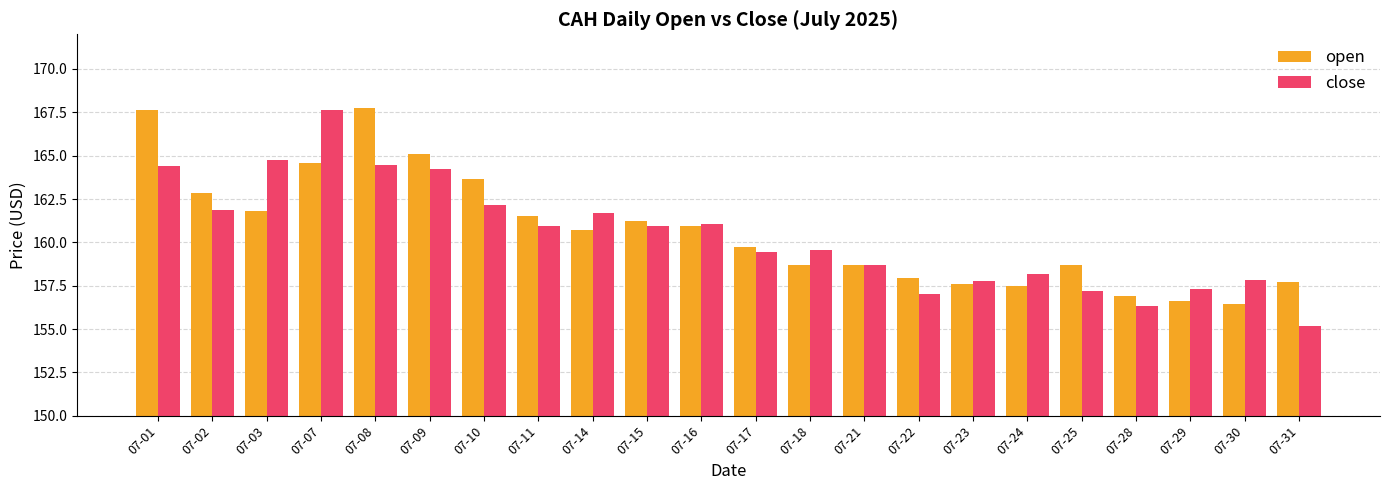

At which label does close reach its peak?

07-07